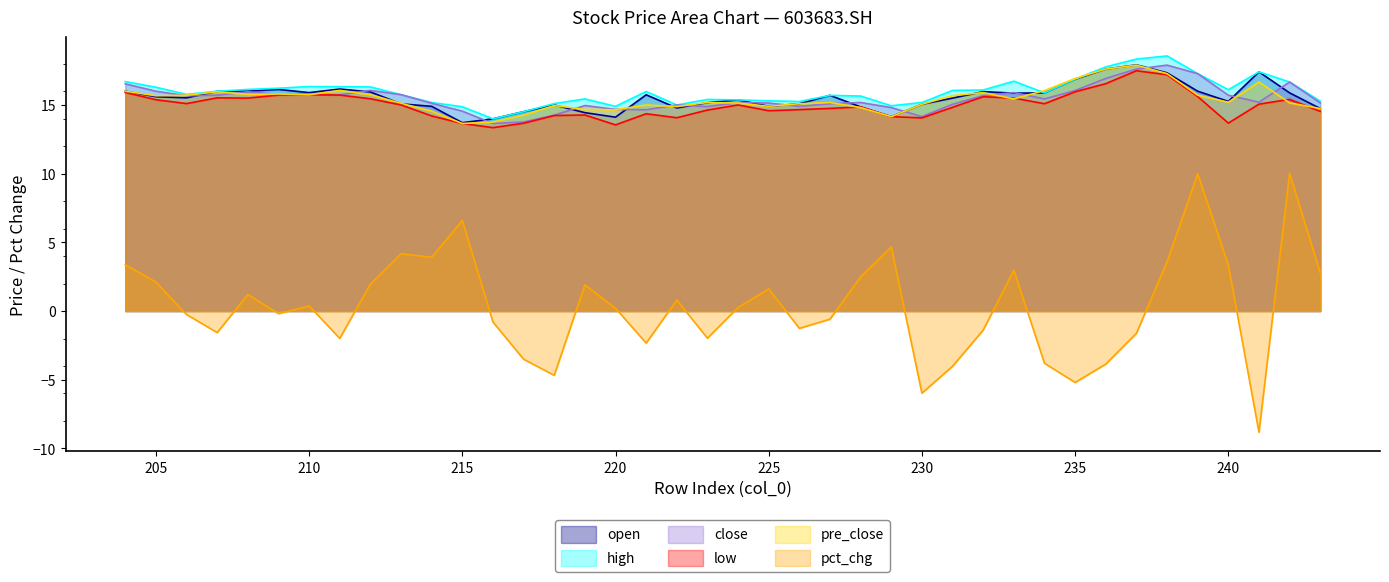

What is the difference between the second highest and second lowest values in the open series?

3.6